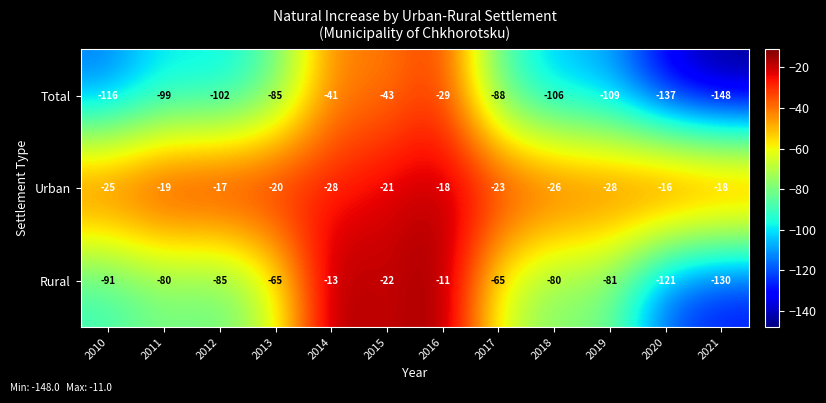

Where is Urban nearest to the value -22?

2015